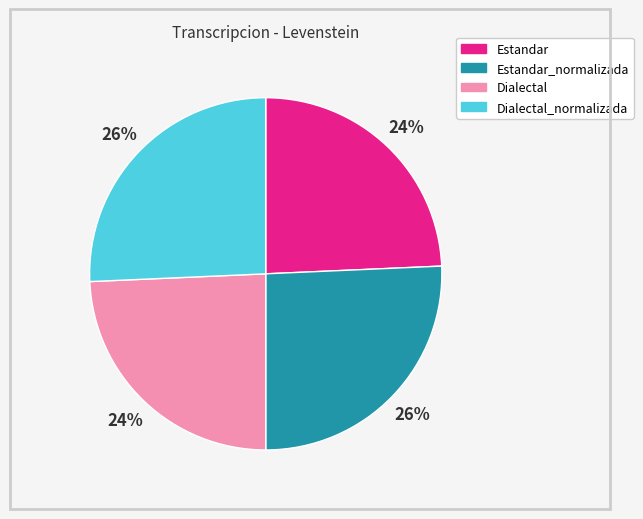

Is there a majority slice in this chart?

No